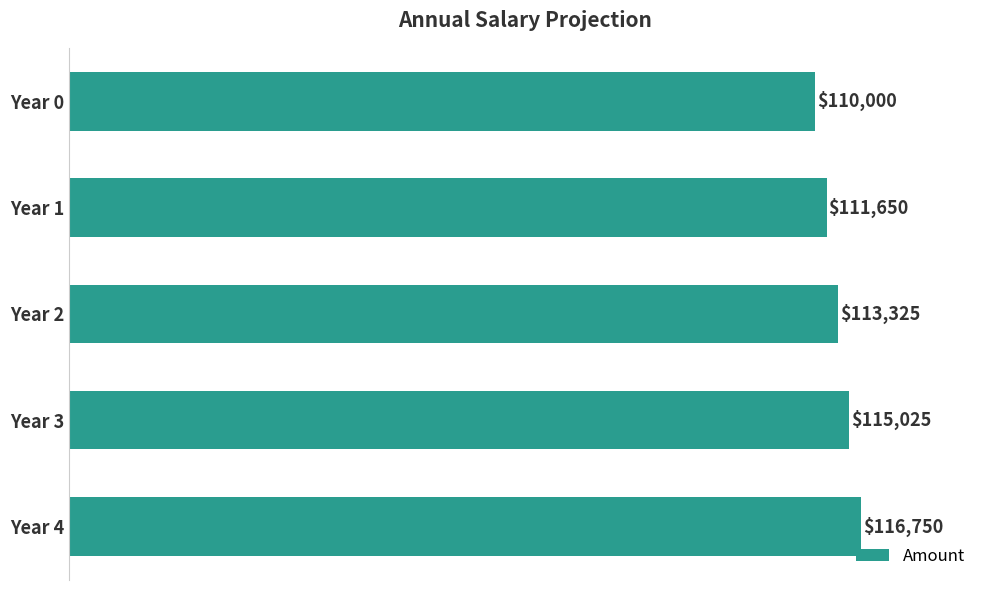

True or false: the data shows 111650.0 at Year 1.

True